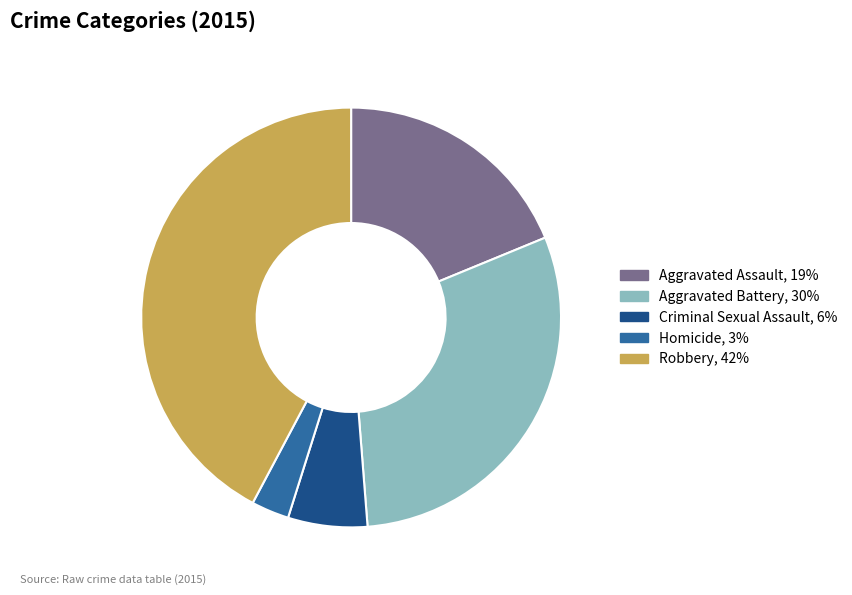

Does Robbery represent more than half of the total?

No